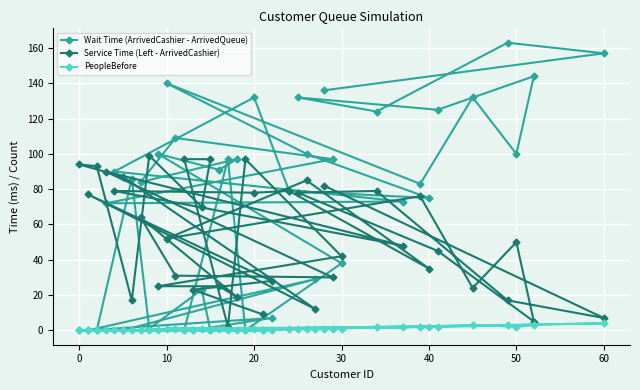

How many data points in Wait Time (ArrivedCashier - ArrivedQueue) are less than 86?

20